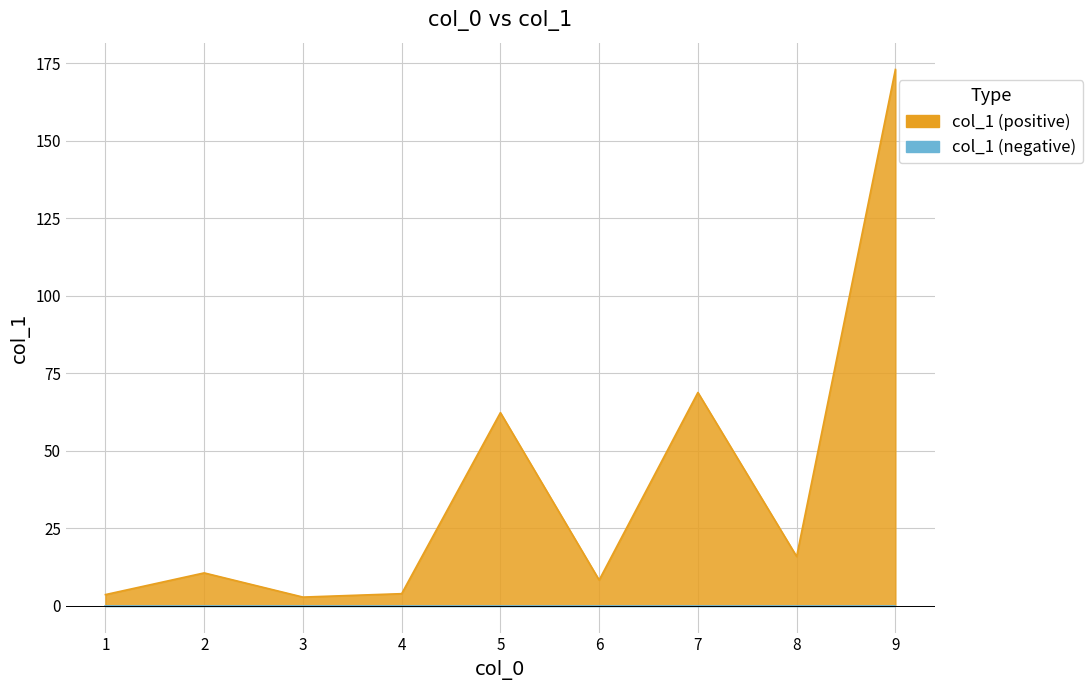

Reading right to left, extract all data points from this chart.

9=173.0	8=15.9	7=68.8	6=8.3	5=62.3	4=3.9	3=2.8	2=10.6	1=3.6